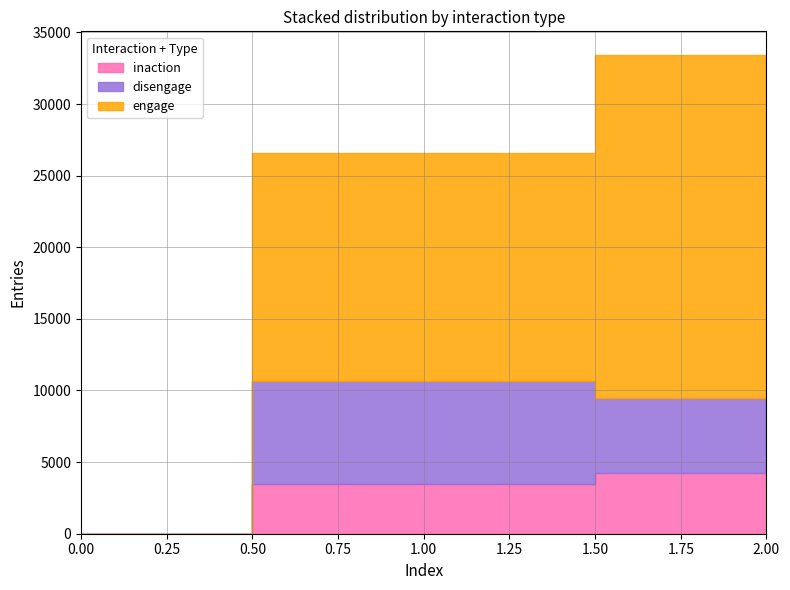

Reading left to right, what are all the values shown in this chart?

inaction: 0=0	1=3450	2=4218
disengage: 0=0	1=7247	2=5262
engage: 0=0	1=15896	2=23927